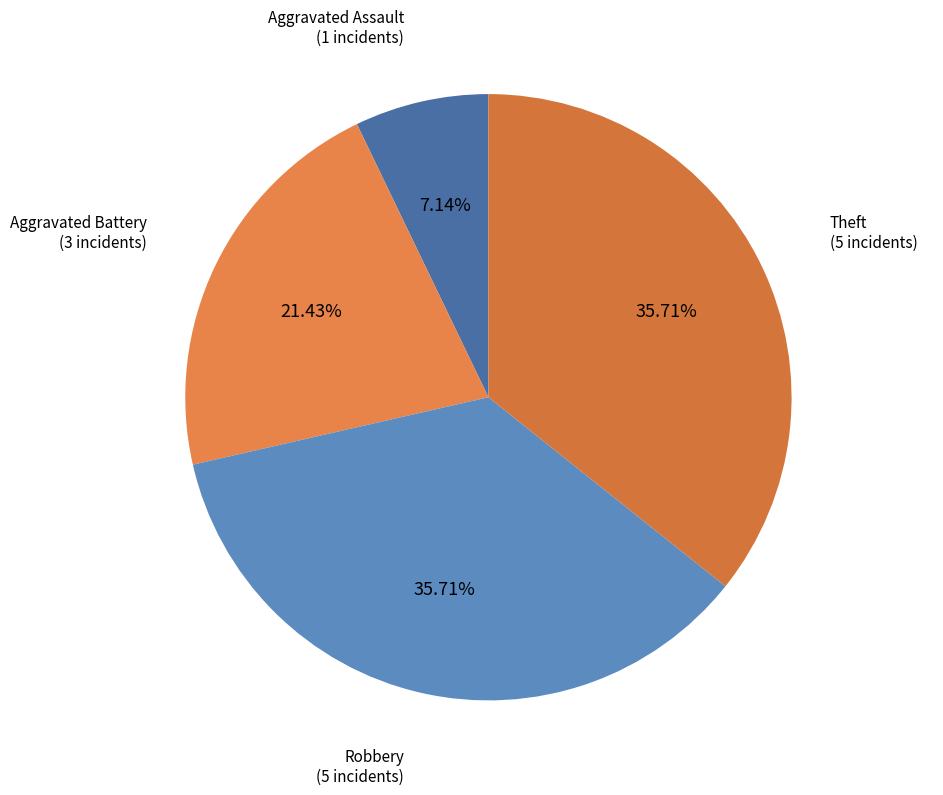

What percentage is NOT represented by Robbery?

64.3%